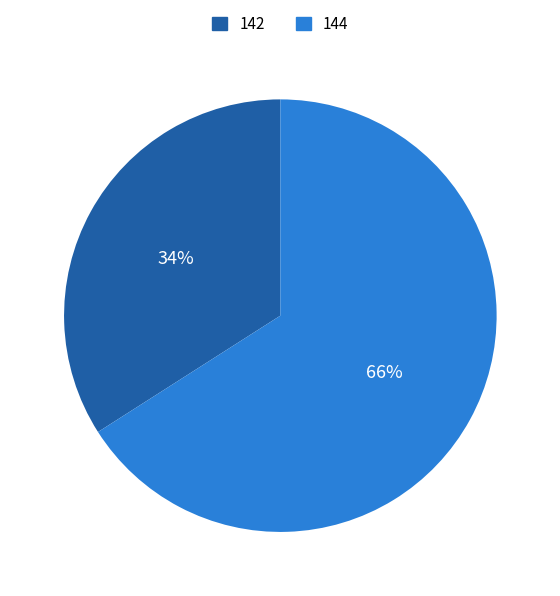

Is 144 the majority of the pie?

Yes